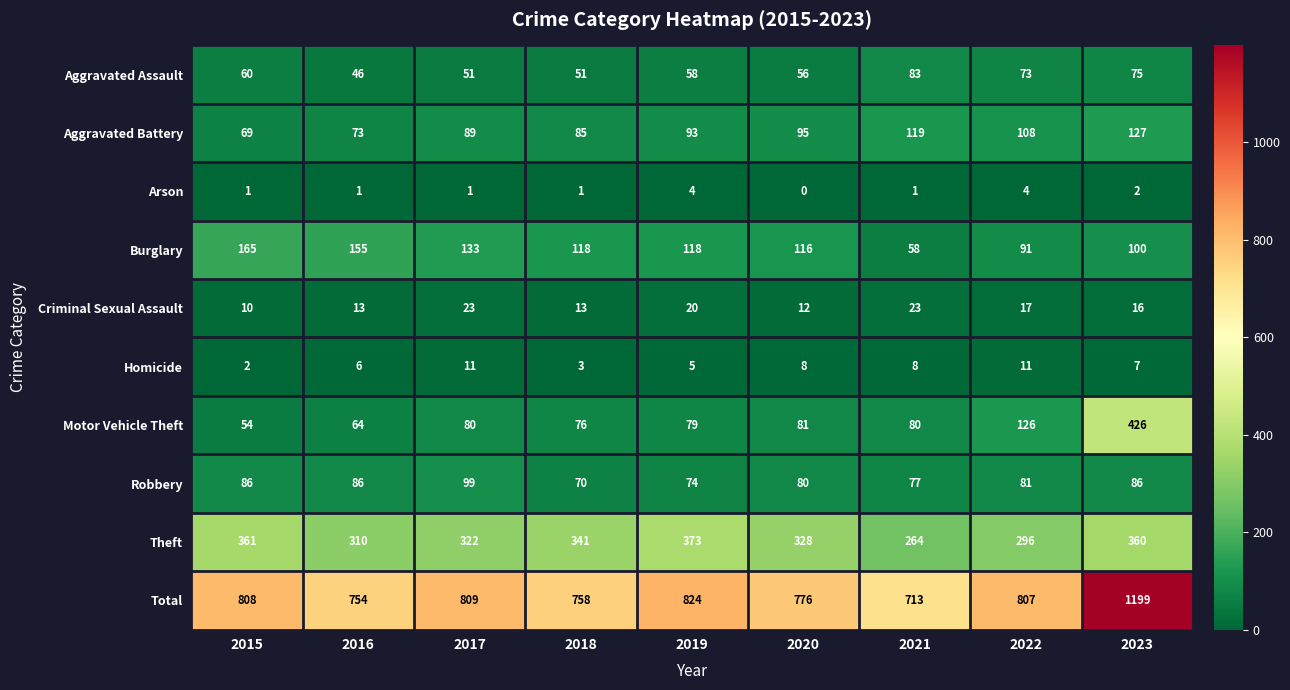

Which series has the largest total across all categories?

Total